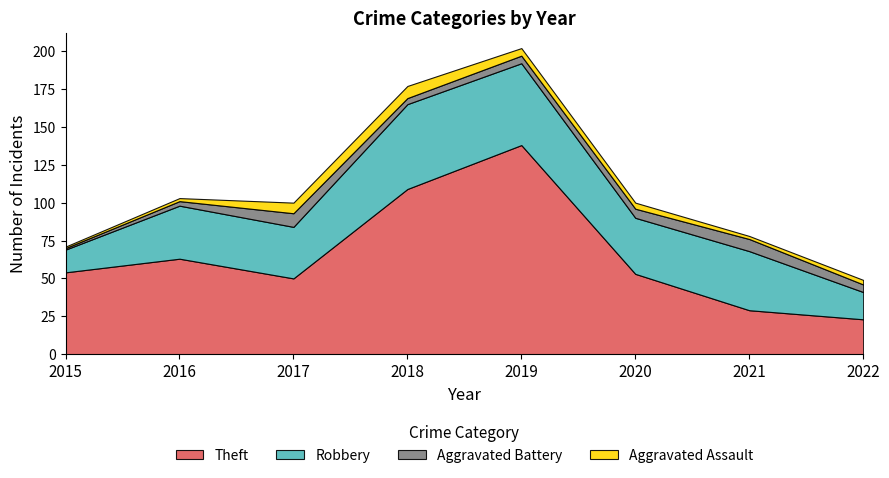

What is the maximum value shown in the chart?

138